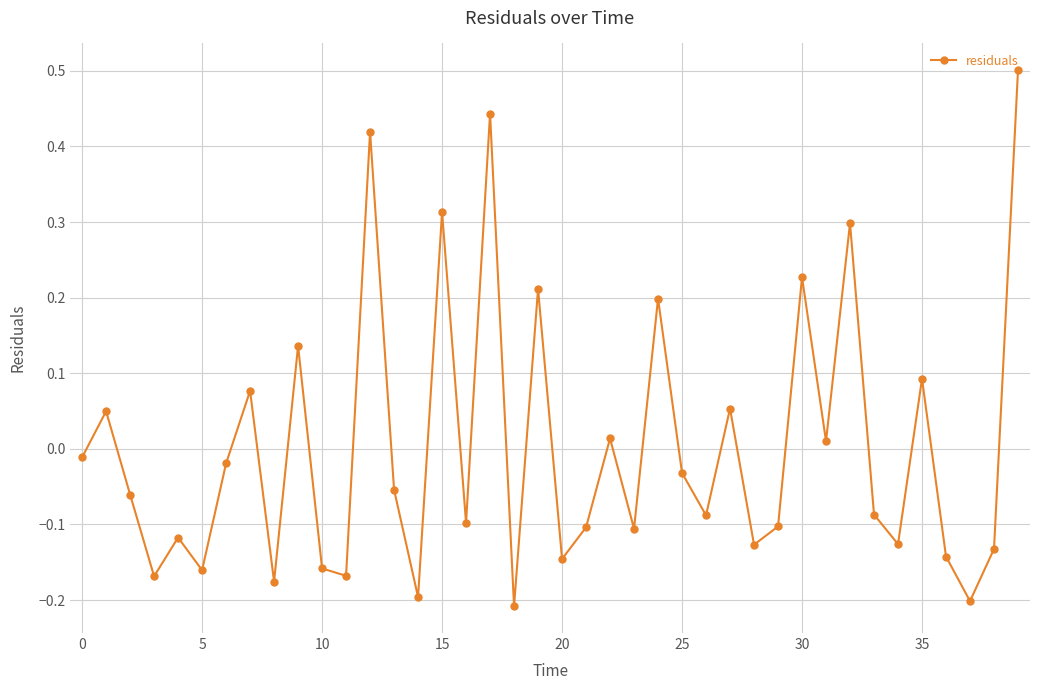

What is the difference between the maximum and minimum values?

0.7